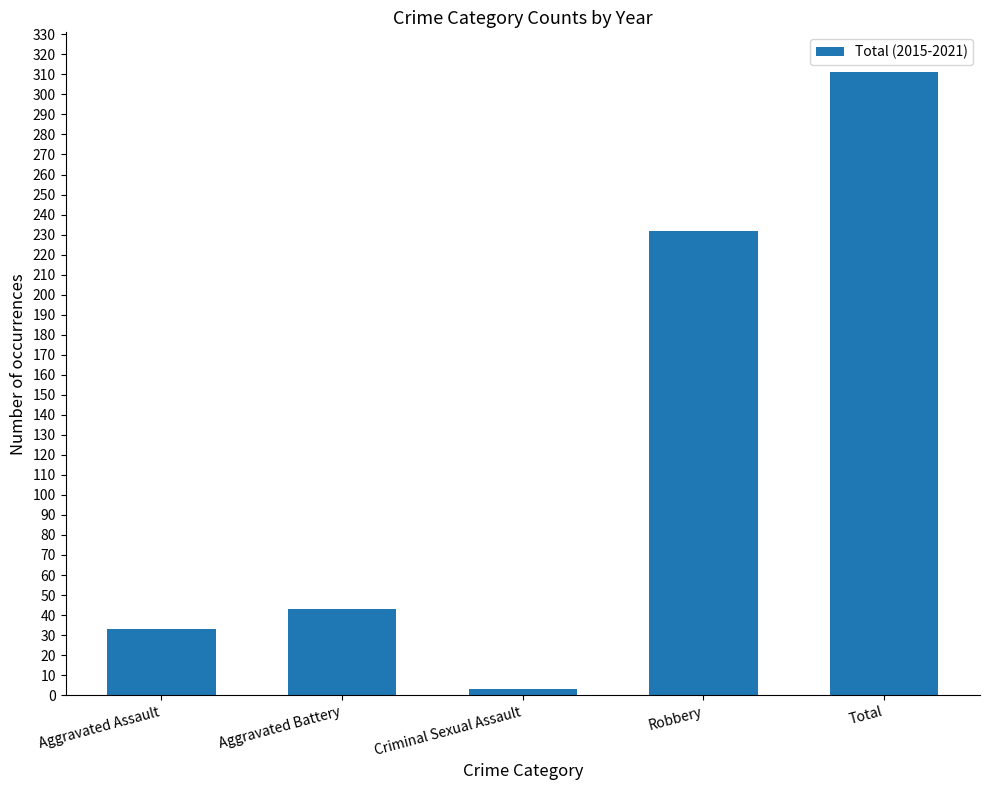

What is the sum of all values?

622